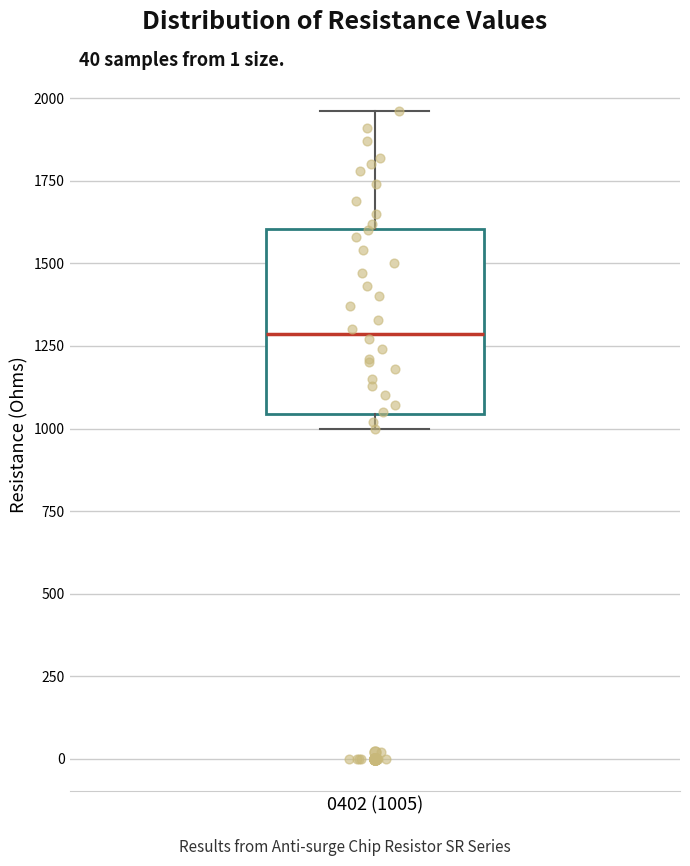

Where does the upper whisker of the box for 0402 (1005) end on the y-axis? The values are not printed on the chart, so give them approximately, as read against the axis.

1950